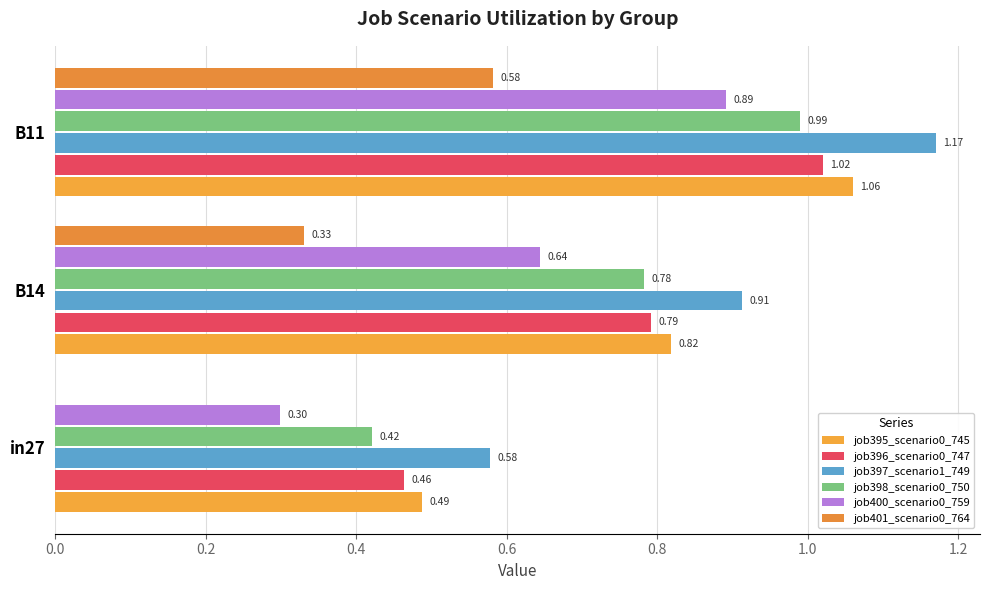

How many distinct data groups are displayed?

6